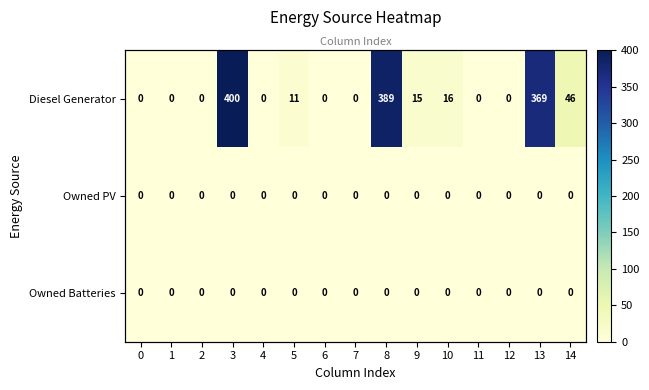

Which has a higher value, 14 or 3?

3